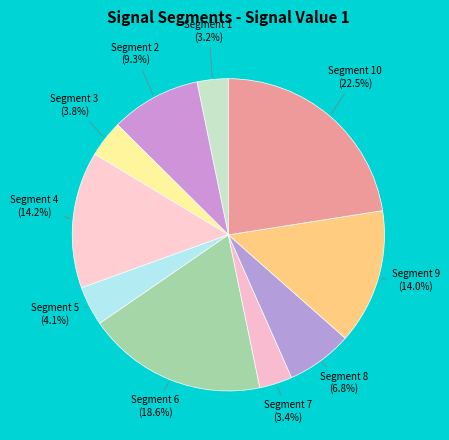

What is the smallest slice in the pie chart?

signal segment 1